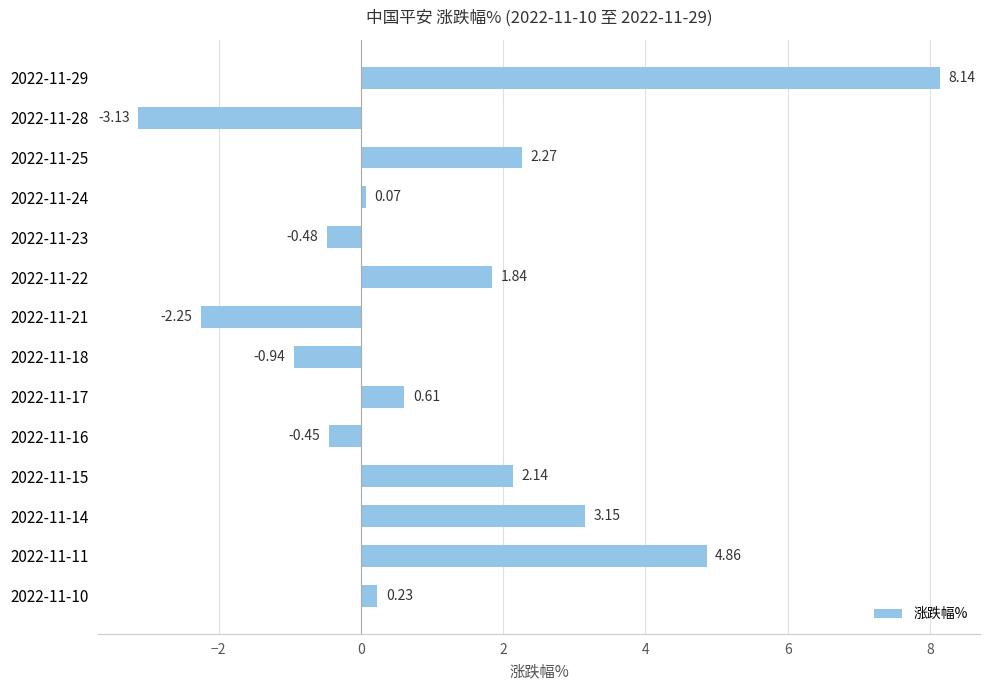

How many data points are less than 0?

5